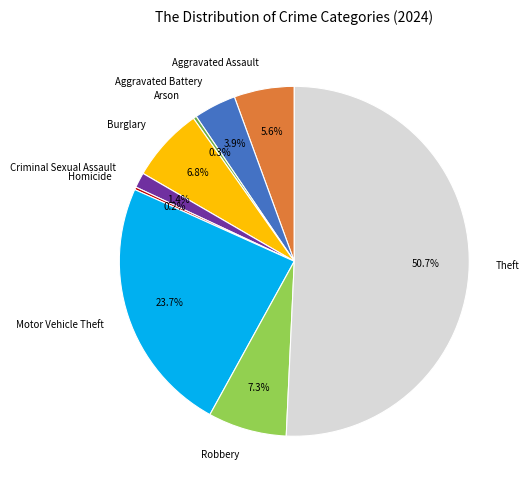

What is the largest slice in the pie chart?

Theft